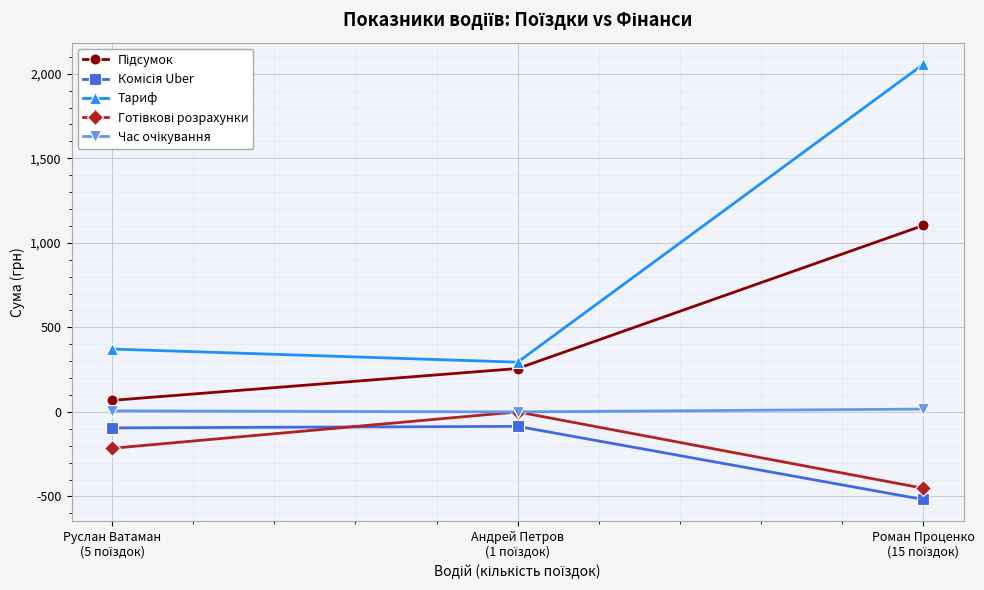

What is the minimum value for Тариф?

294.2